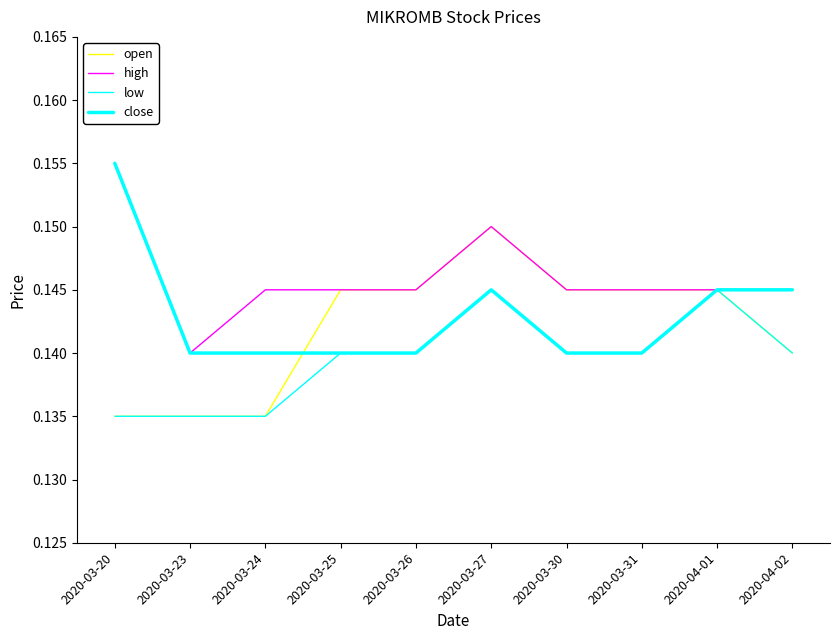

At 2020-03-30, list the series in order from smallest to largest.

low, close, open, high